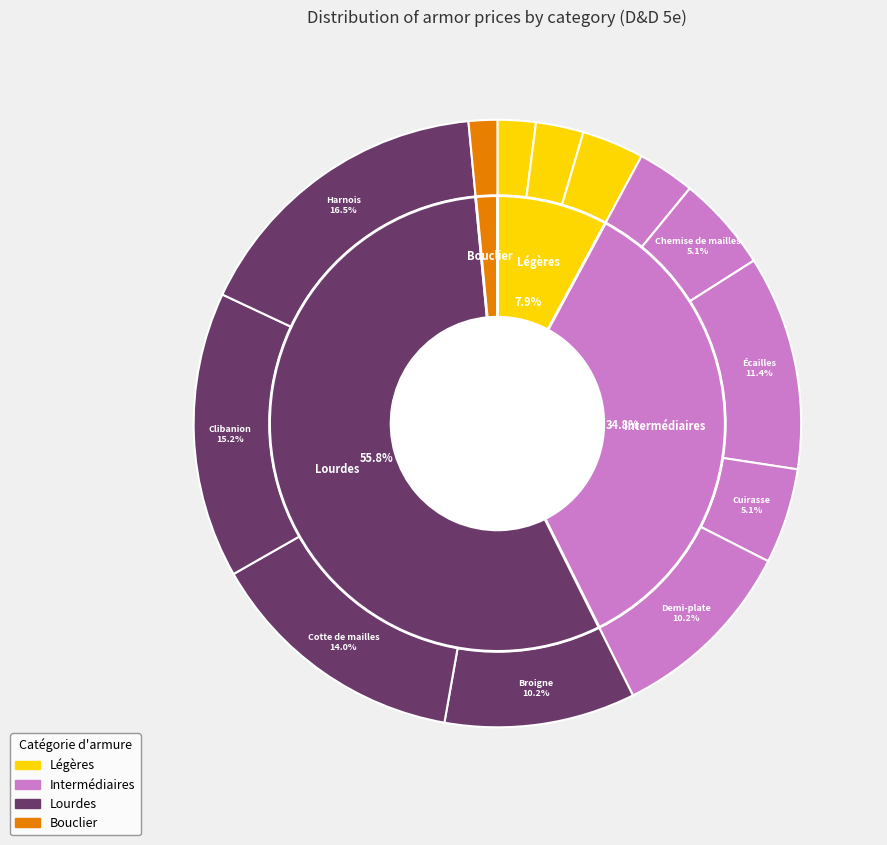

To the nearest percent, what percentage of the pie is Peau?

3%